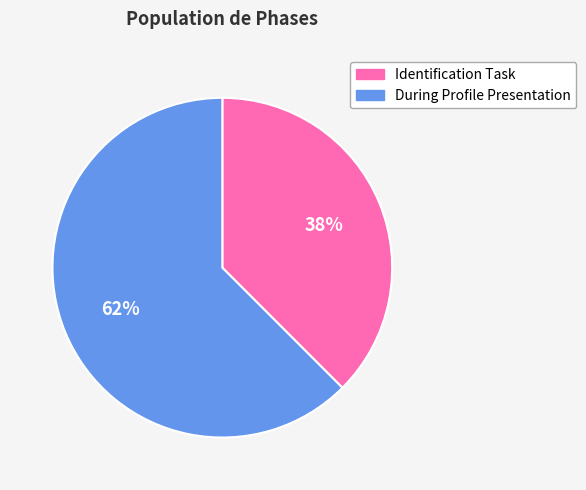

To the nearest percent, what is the average slice percentage?

50%